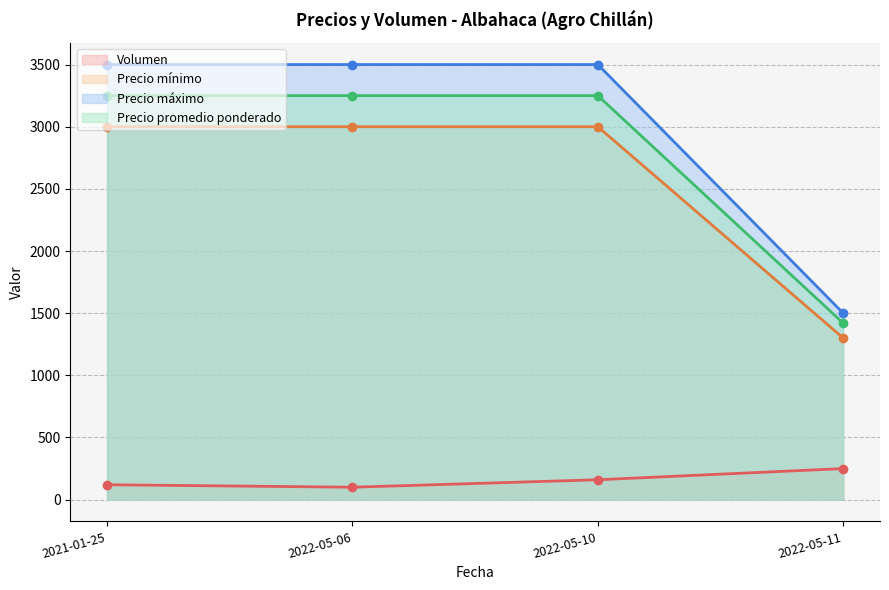

True or false: Precio máximo and Precio promedio ponderado intersect in this chart.

False